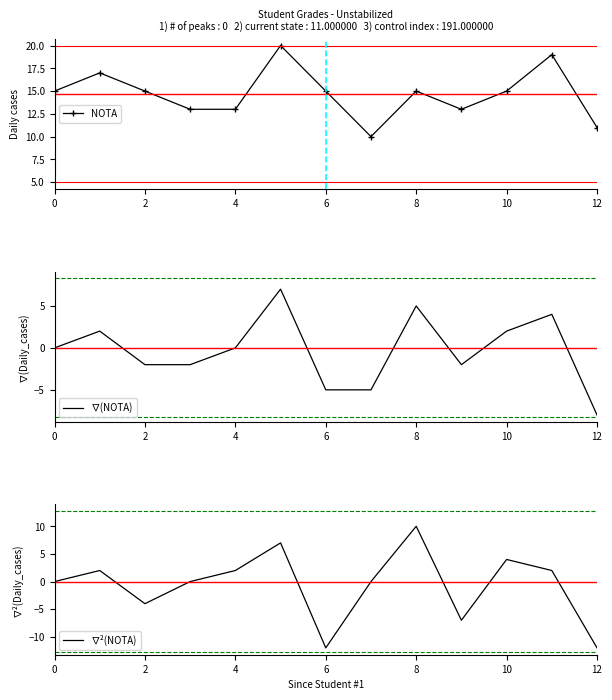

What are all the series names shown in the legend?

NOTA, ∇(NOTA), ∇²(NOTA)